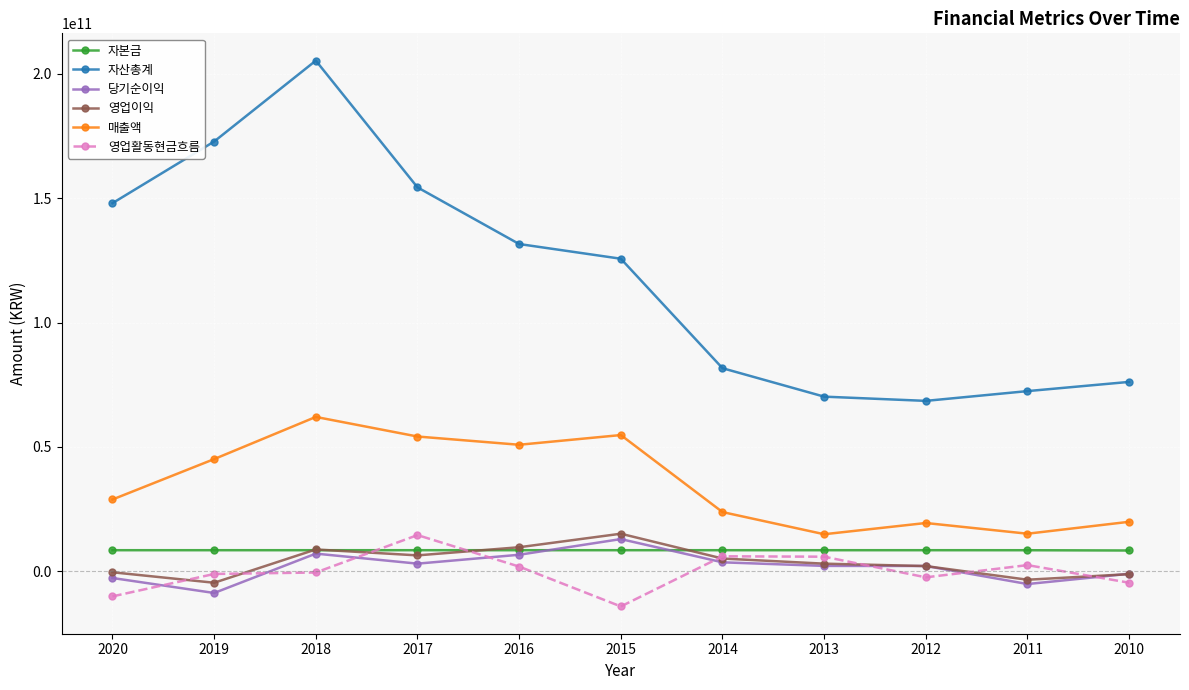

What is the highest value of the 당기순이익 series?

12930562049